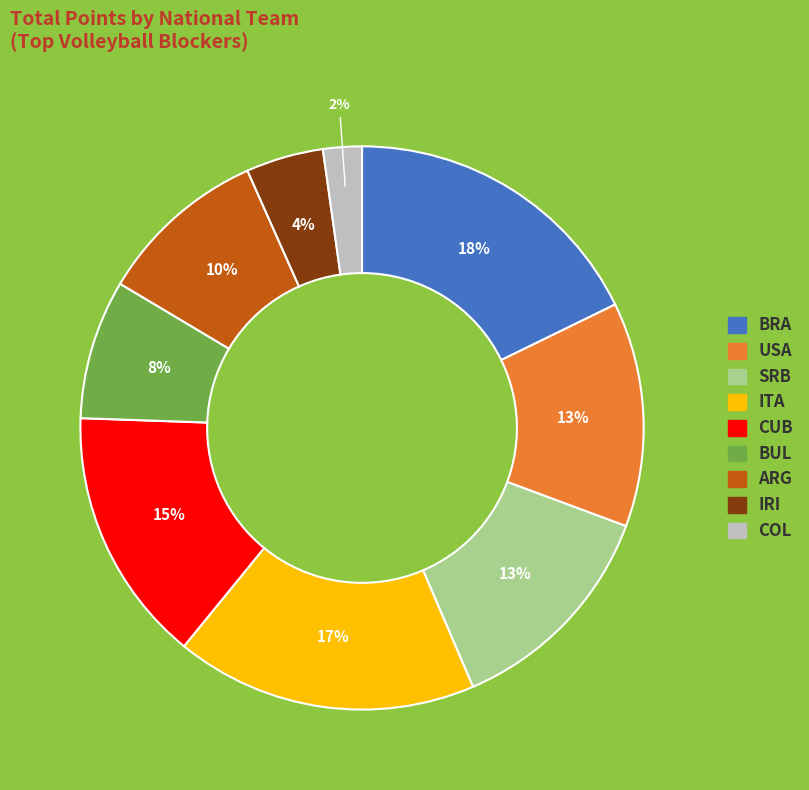

To the nearest percent, what is the average slice percentage?

11%